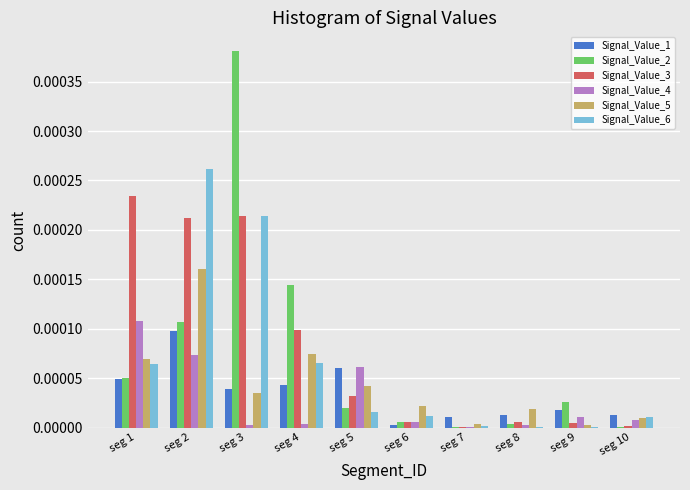

True or false: Signal_Value_5 has a value of 0.0 at seg 8.

True